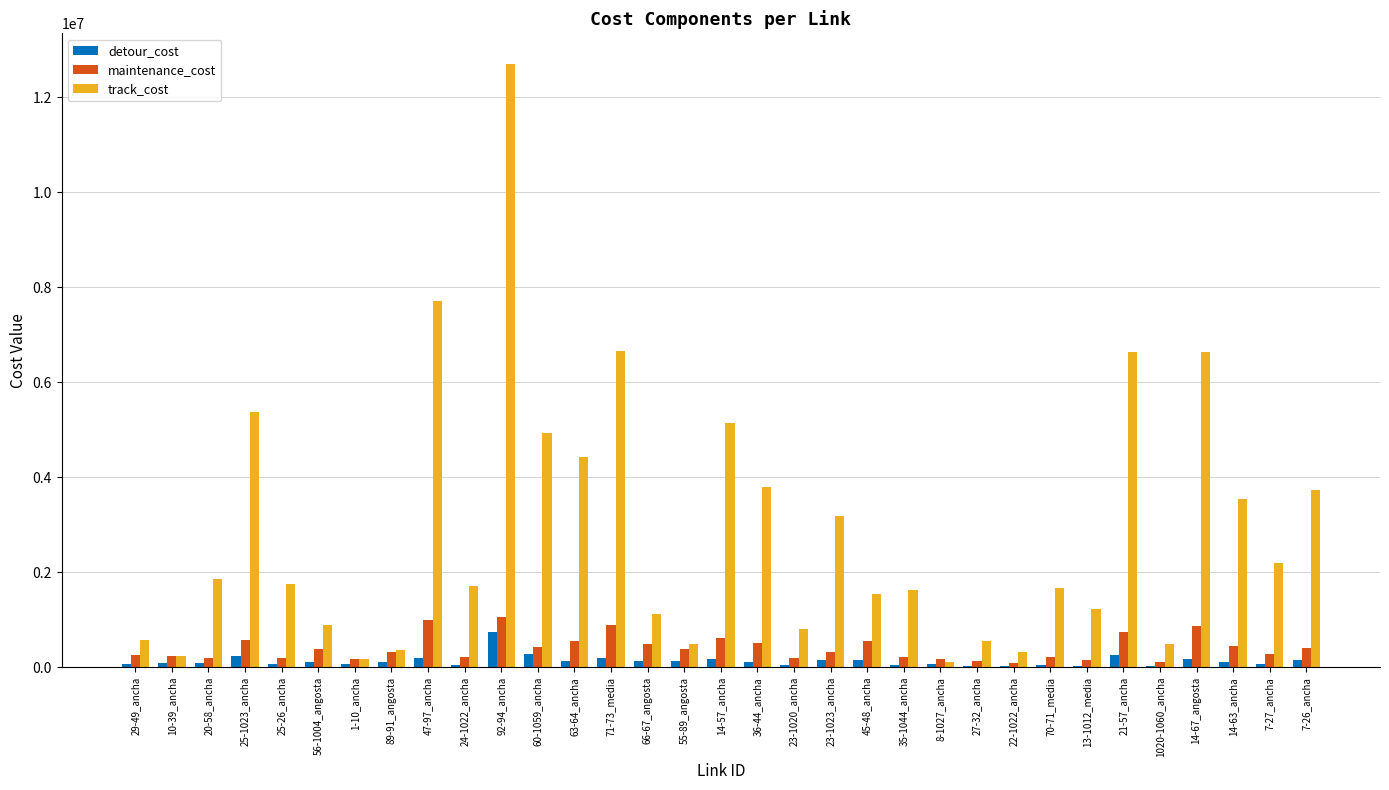

Which category has the highest value in the detour_cost series?

92-94_ancha